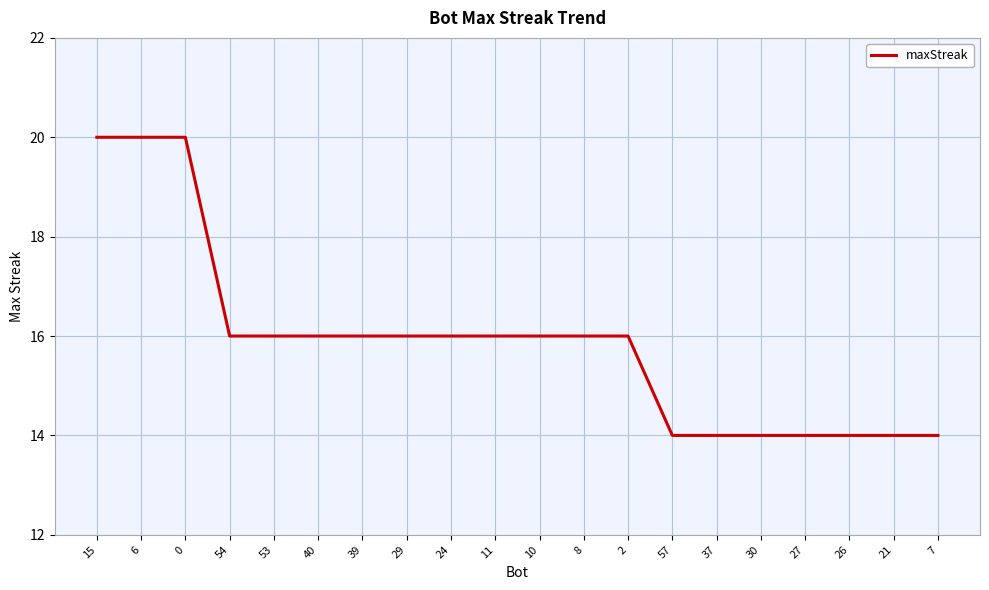

What is the approximate value at 40?

16